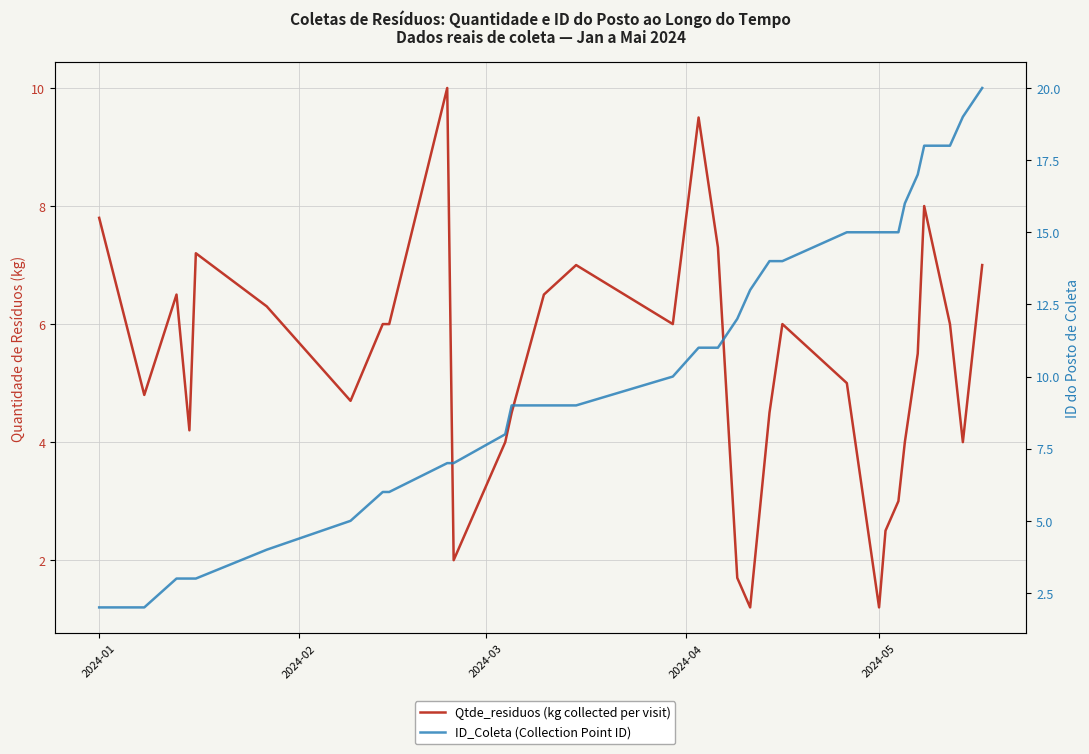

What is the value of the ID_Coleta (Collection Point ID) point at the 30th from the left?

18.0